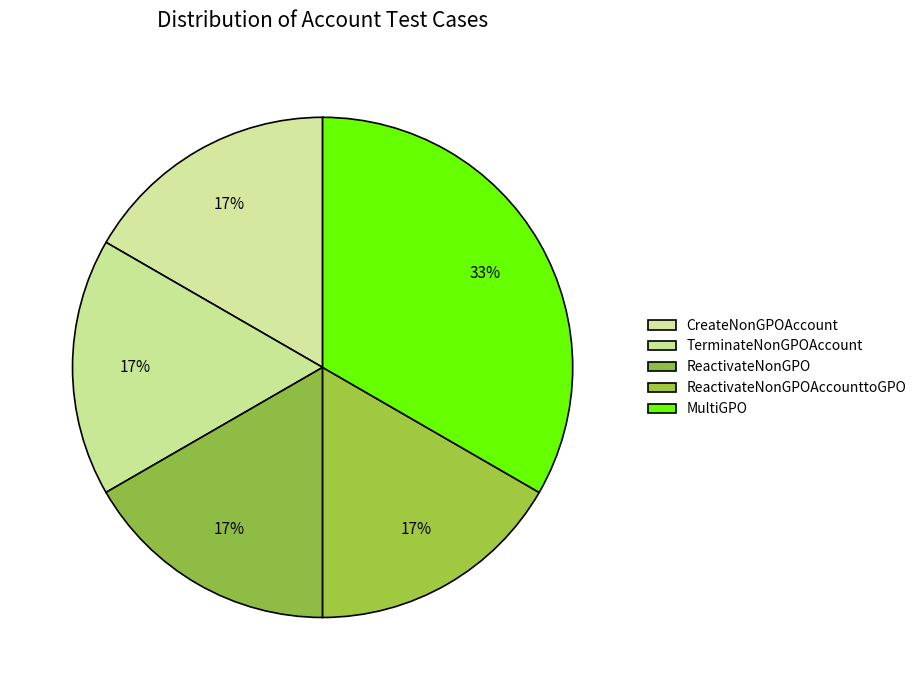

Count the number of slices in the pie.

5